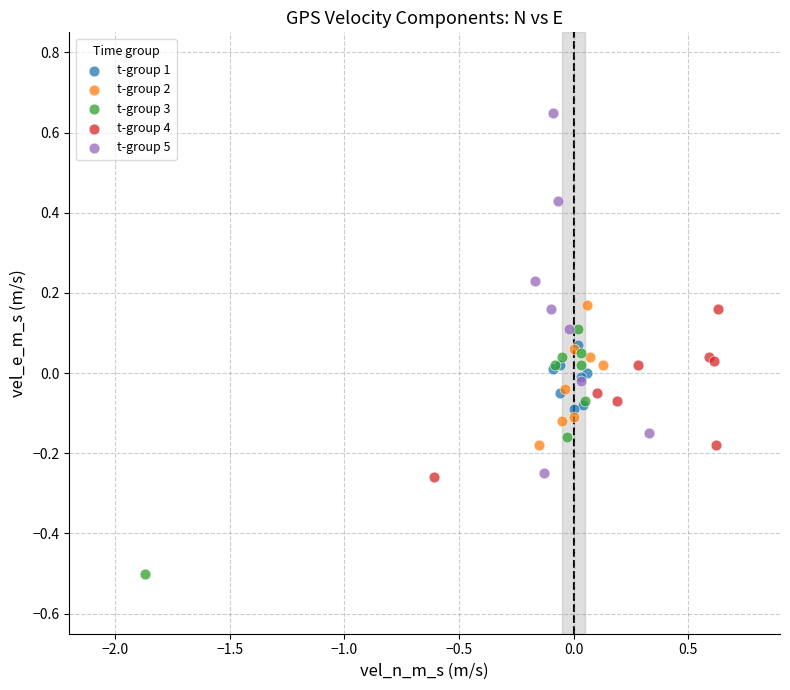

Which series reaches the minimum Y coordinate?

t-group 3